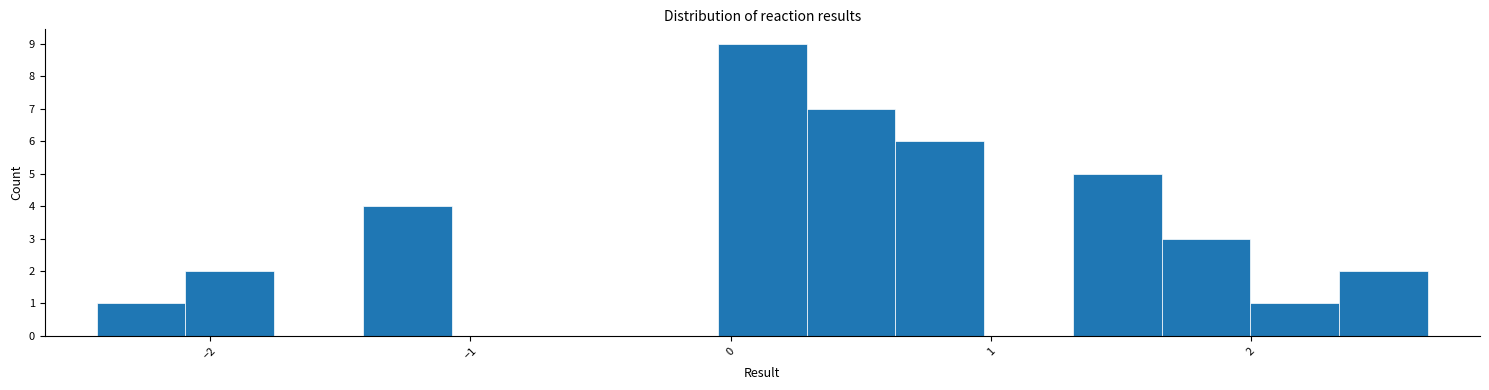

Read against the x-axis, roughly where is the centre of the tallest bar?

0.1